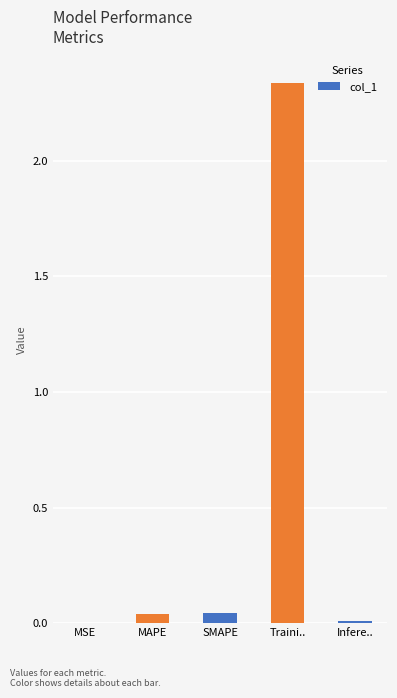

What is the sum of all values?

2.4